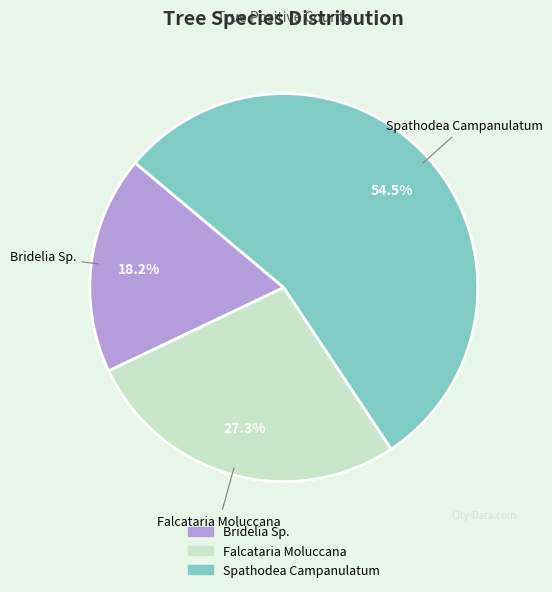

How many slices are in this pie chart?

3